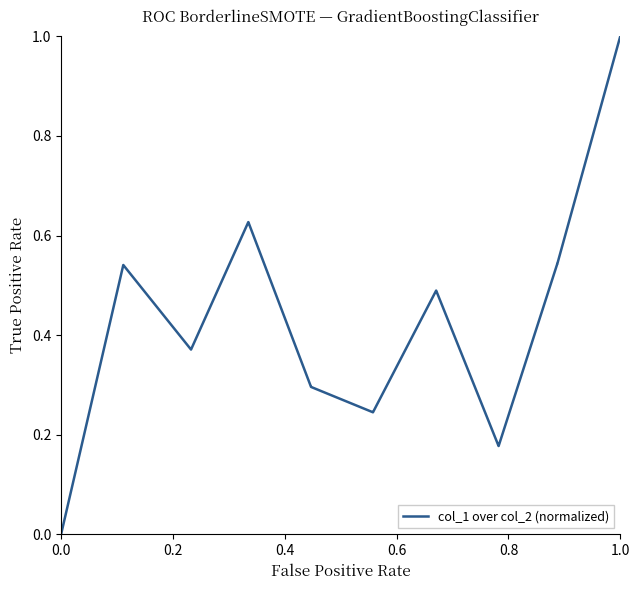

Count the values in the range 0 to 1.

20